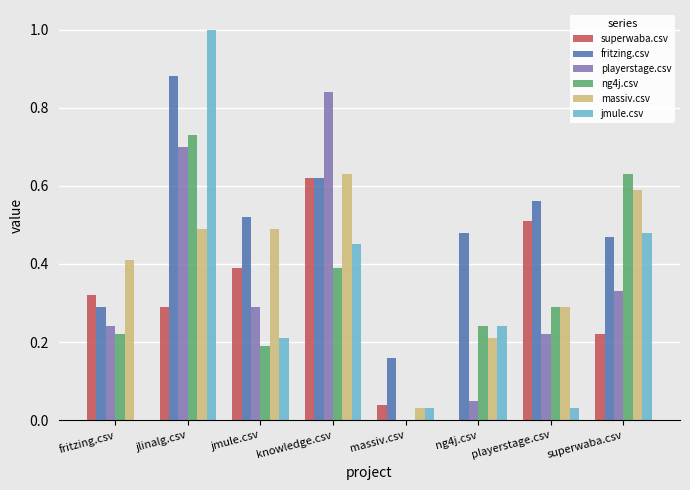

The ng4j.csv series shows 0.7 at jlinalg.csv. True or false?

True